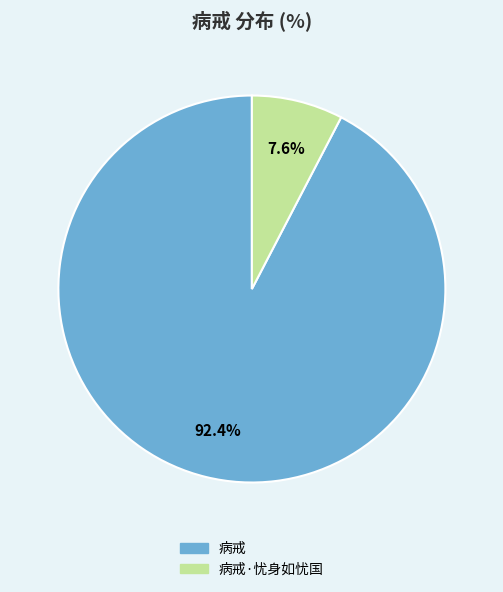

How many segments does this pie chart have?

2